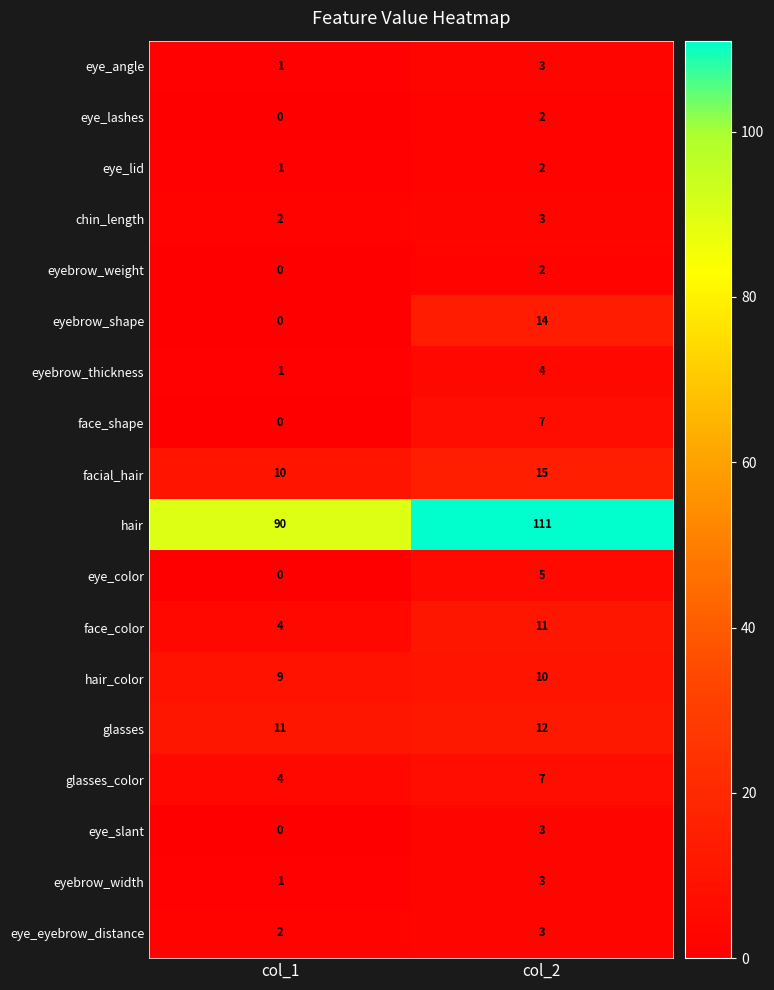

At which label is hair closest to 100?

col_1